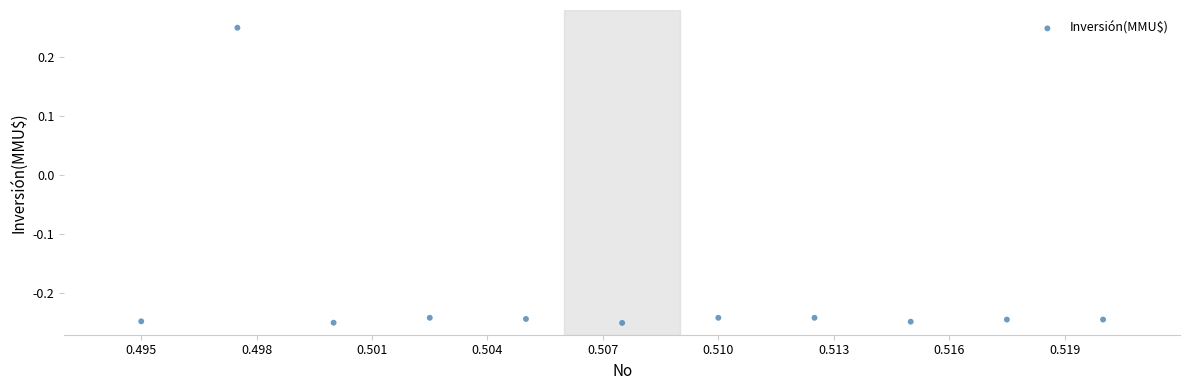

What is the average X value?

0.5